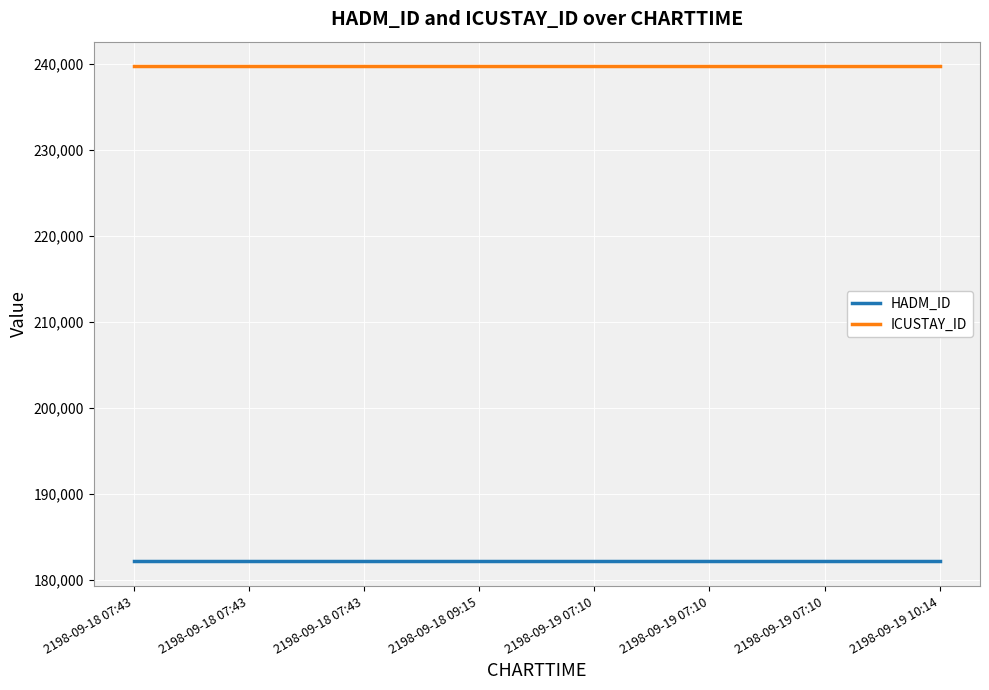

What are all the series names shown in the legend?

HADM_ID, ICUSTAY_ID